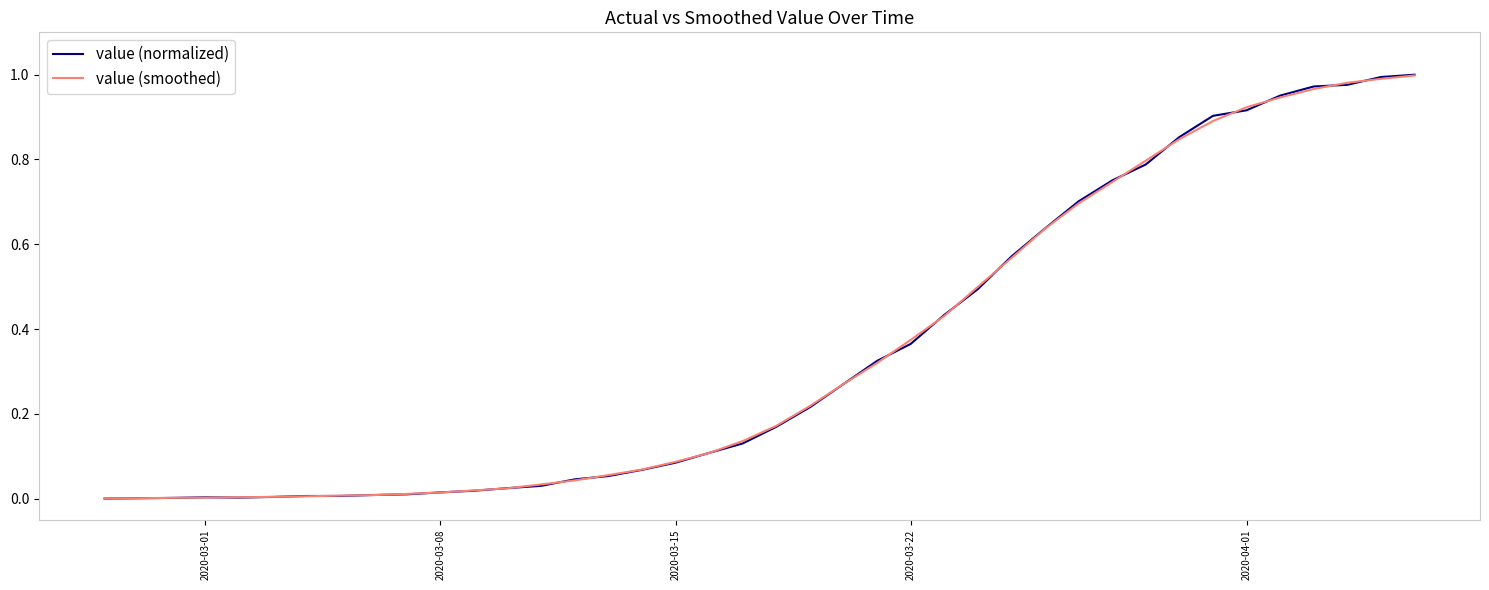

Which series has the widest spread of values?

value (normalized)